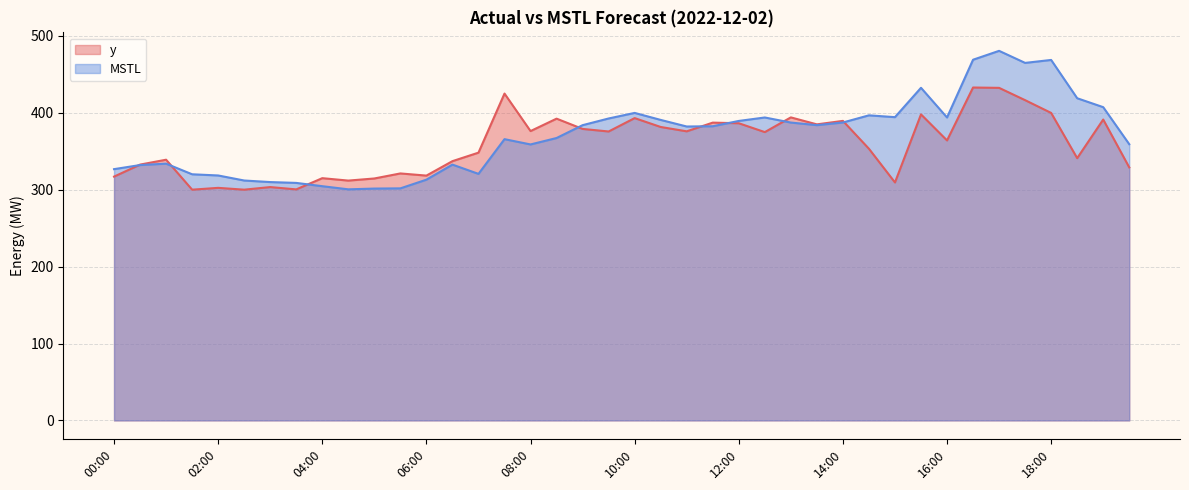

In MSTL, how many points are higher than both neighbors (excluding endpoints)?

9